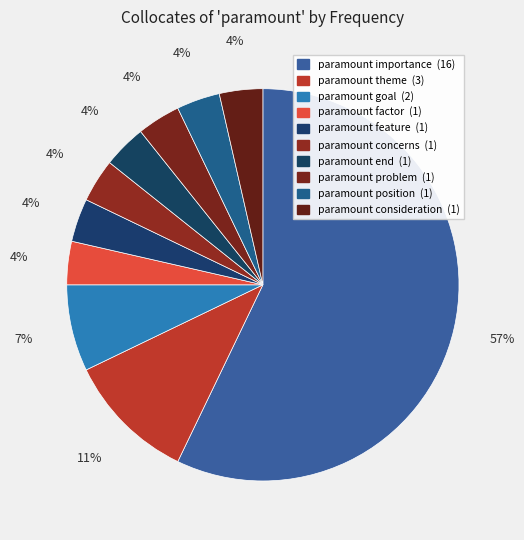

Is there a majority slice in this chart?

Yes